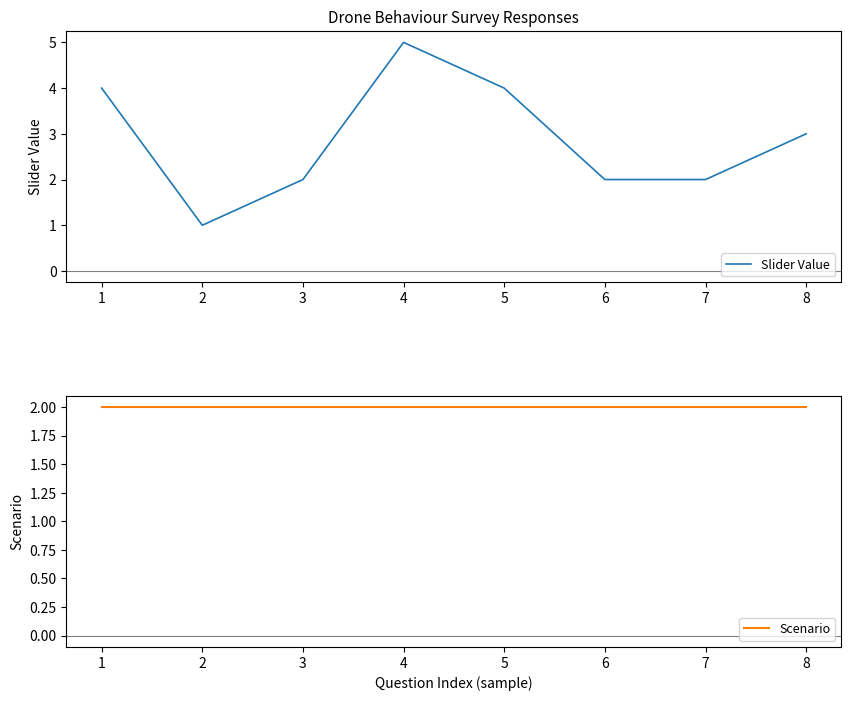

Reading left to right, extract all data points from this chart.

Slider Value: 1=4	2=1	3=2	4=5	5=4	6=2	7=2	8=3
Scenario: 1=2	2=2	3=2	4=2	5=2	6=2	7=2	8=2